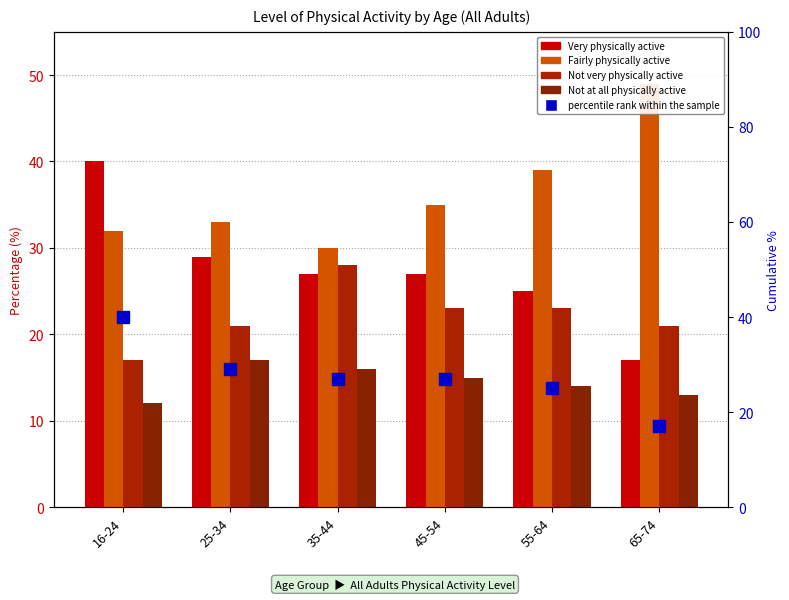

At which category does the chart reach its minimum across all series?

16-24